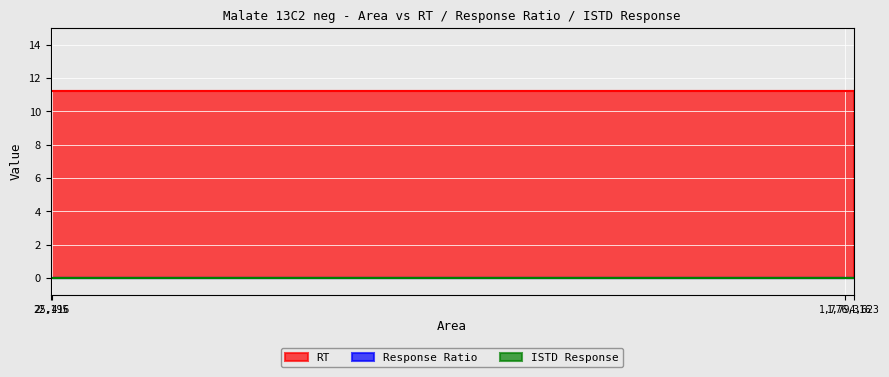

What is the value of the RT point at the 2nd from the left?

11.2